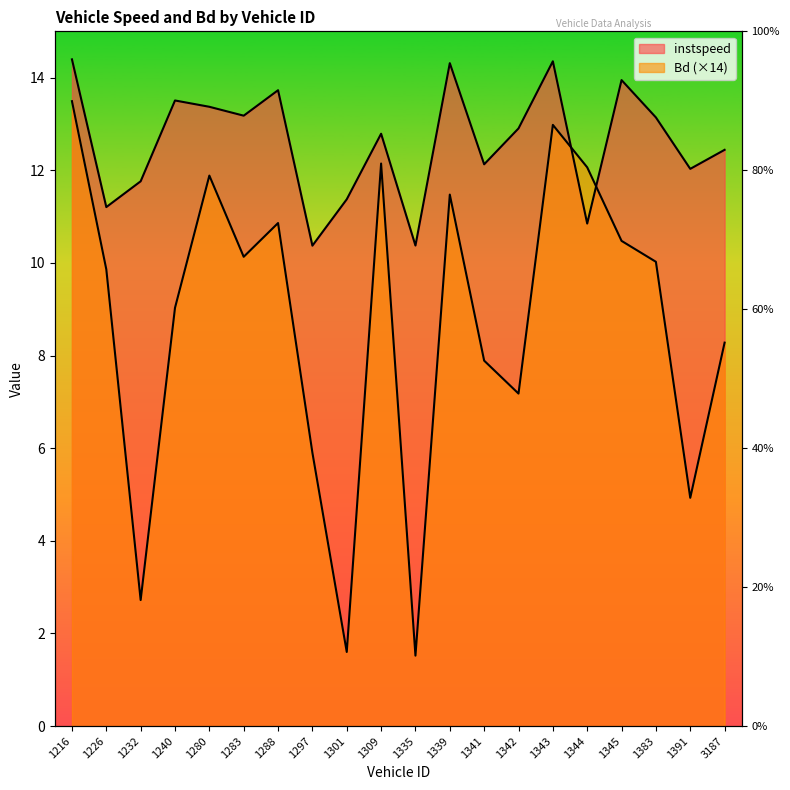

Where does the instspeed series first go above 12?

1216